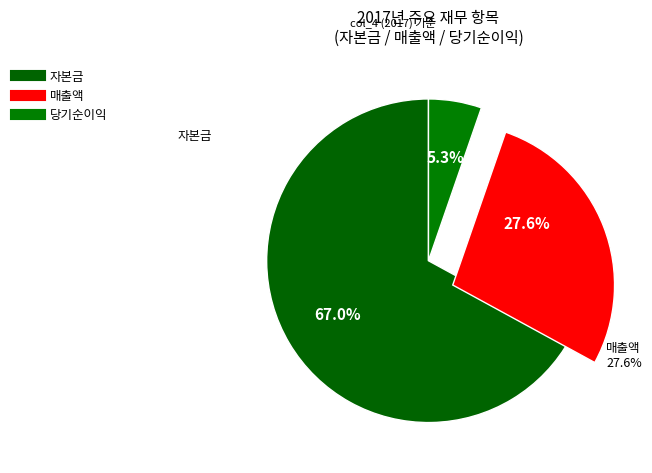

What is the largest slice in the pie chart?

자본금